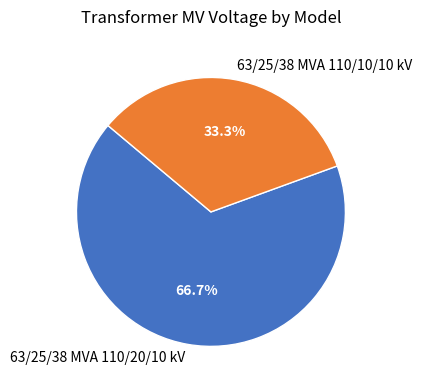

Is it true that 63/25/38 MVA 110/10/10 kV is 33% of the pie?

True